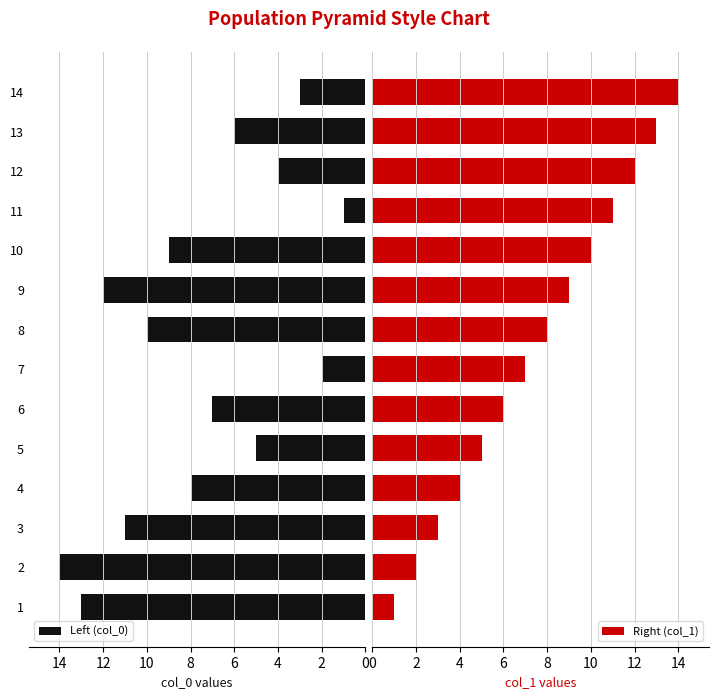

How many bars are there in each group?

2